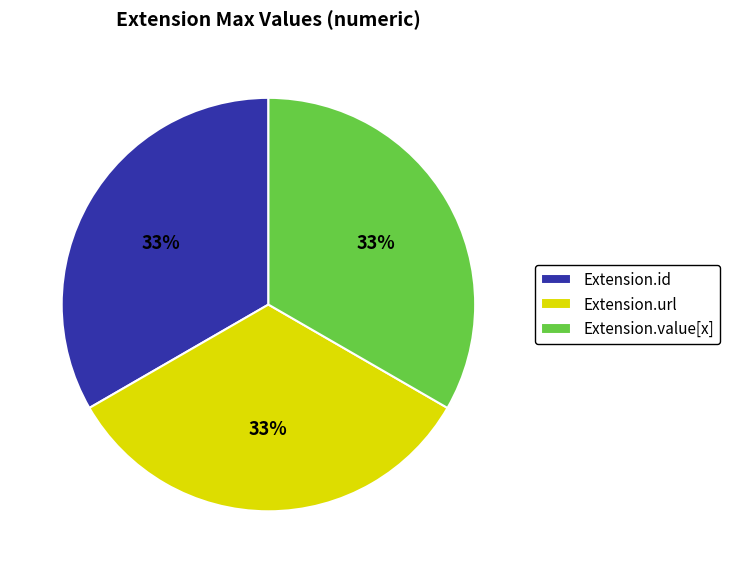

Is the sum of Extension.value[x] and Extension.id greater than half?

Yes